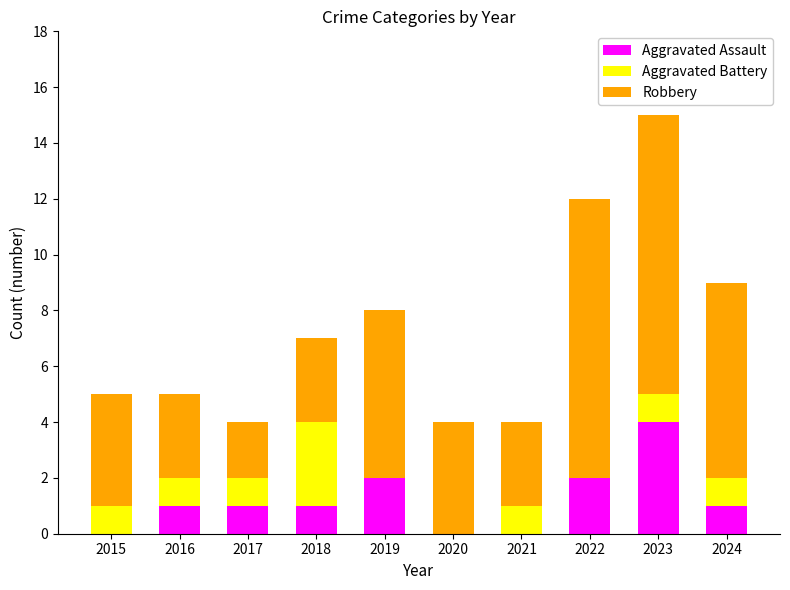

Are the bars horizontal?

No